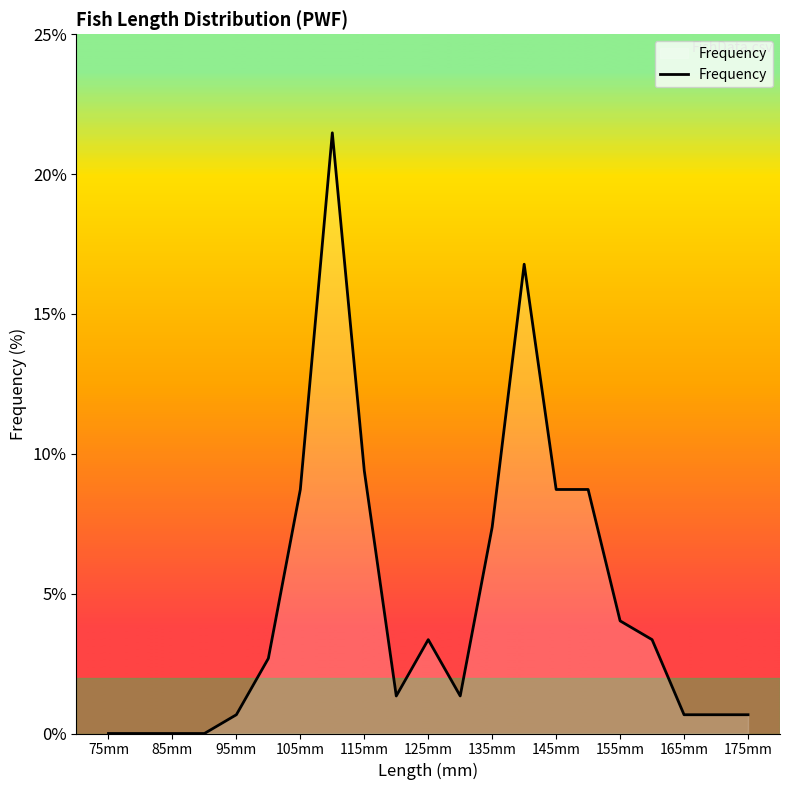

How many lines are shown in the chart?

1